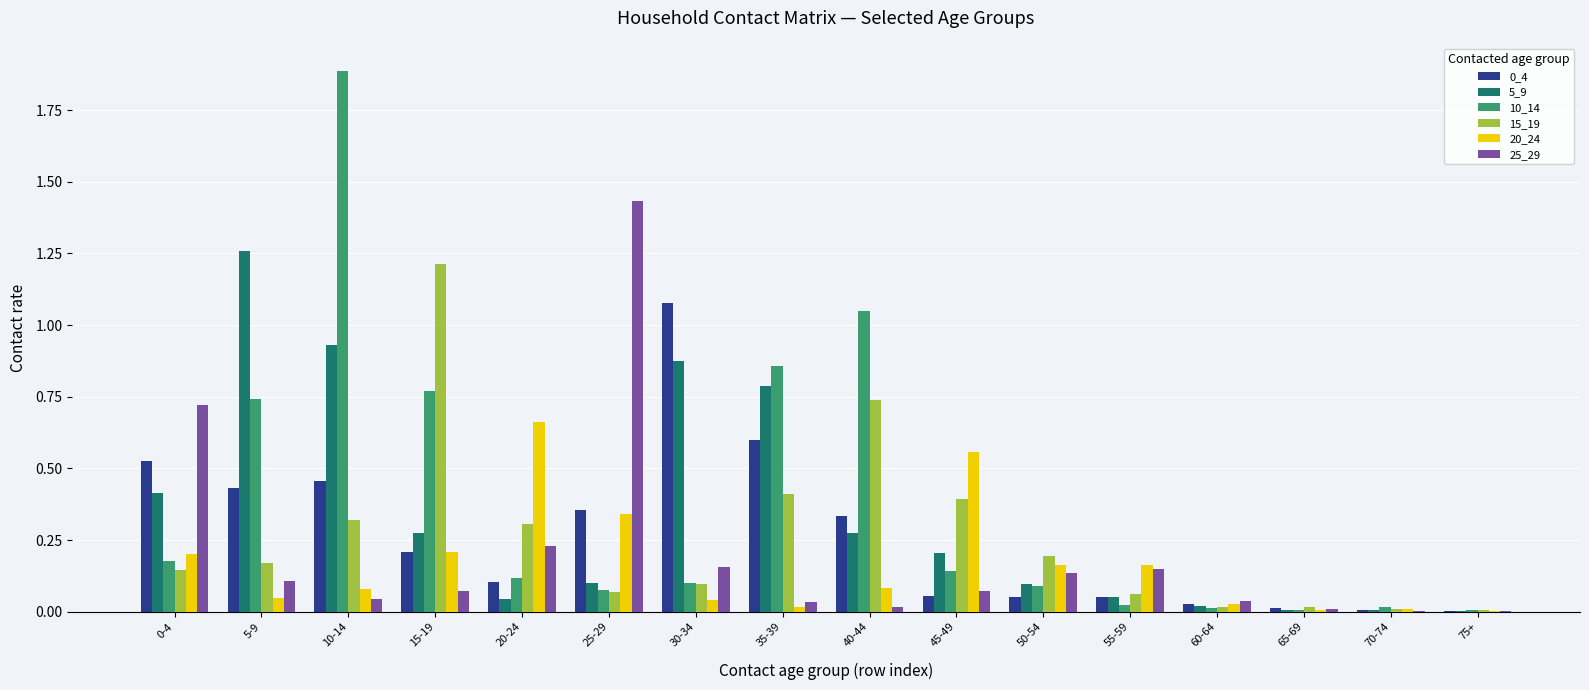

Which series has the largest total across all categories?

10_14